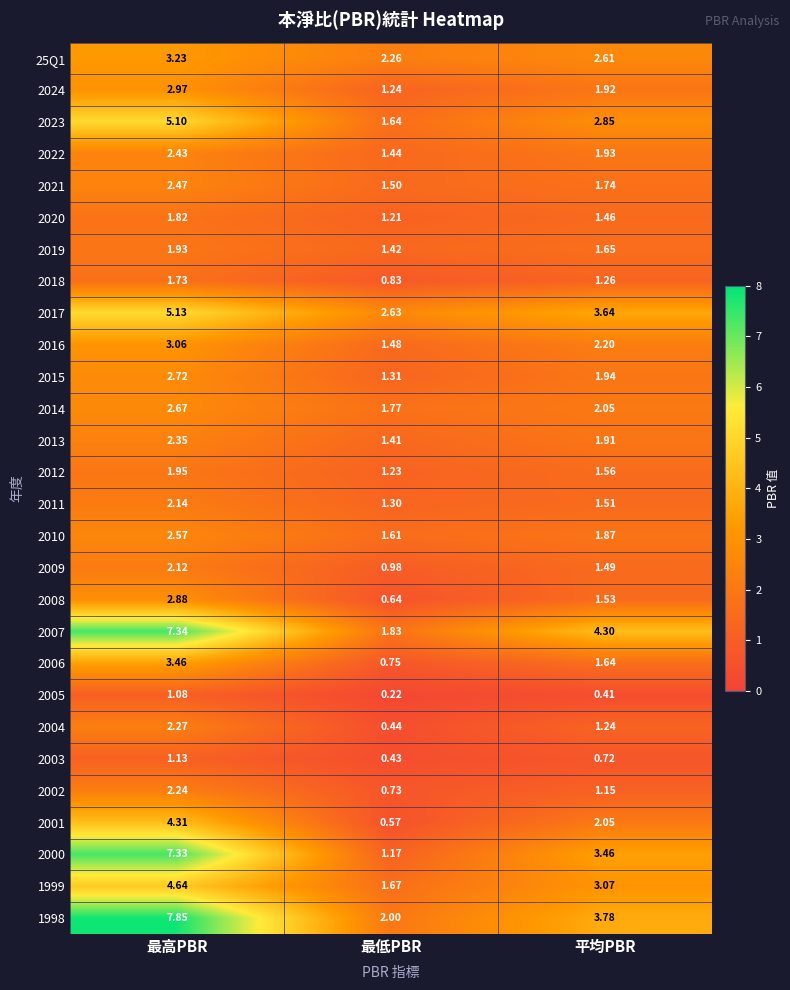

What is the difference between the highest and lowest values at 最高PBR?

6.8